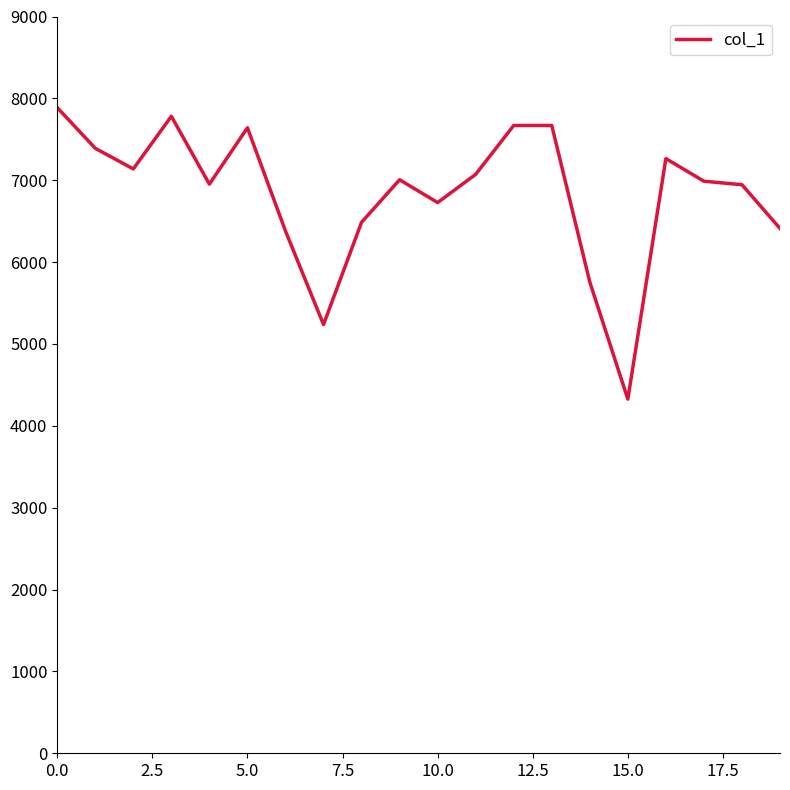

What is the minimum value shown in the chart?

4326